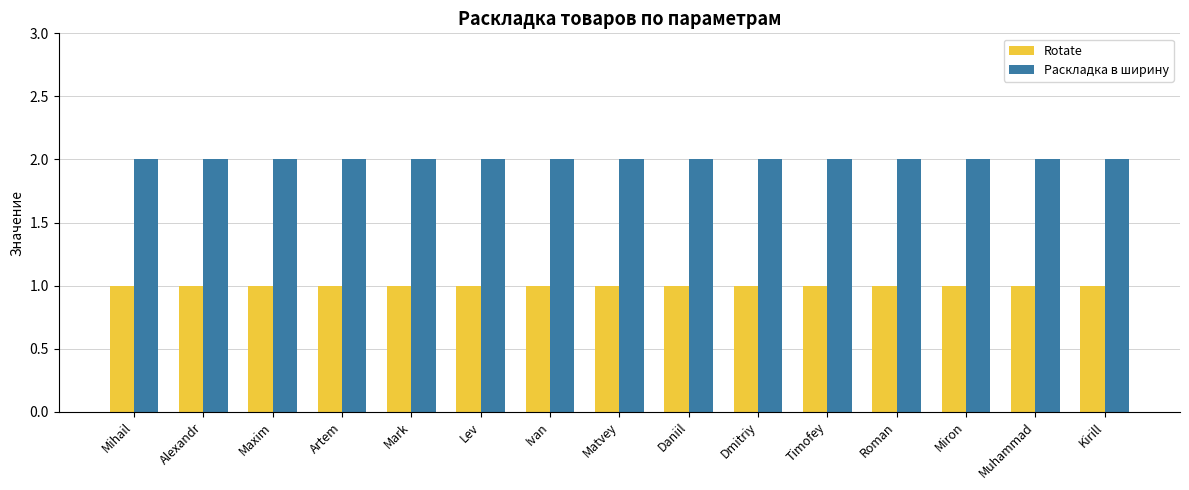

Rank the series by their average value, from highest to lowest.

Раскладка в ширину, Rotate